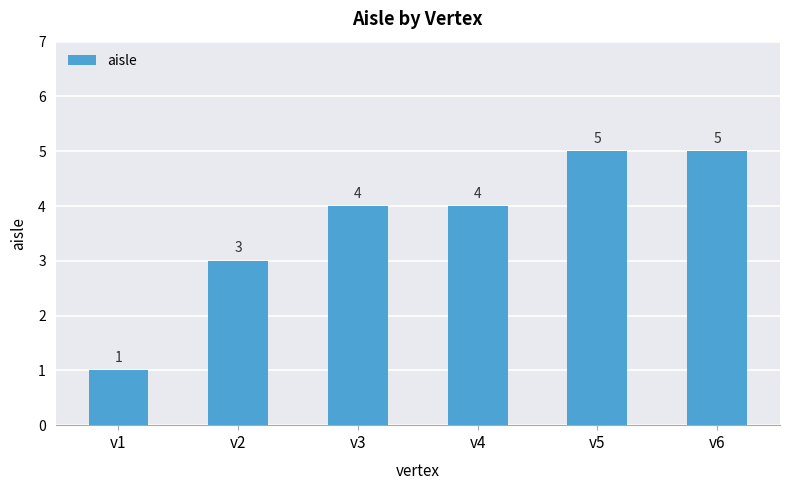

Is it true that the value at v4 is 2?

False